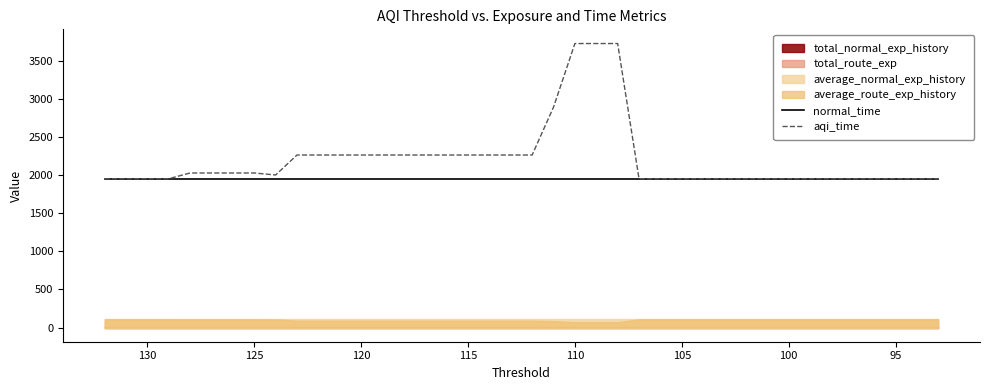

At which category does aqi_time reach its first local valley?

130